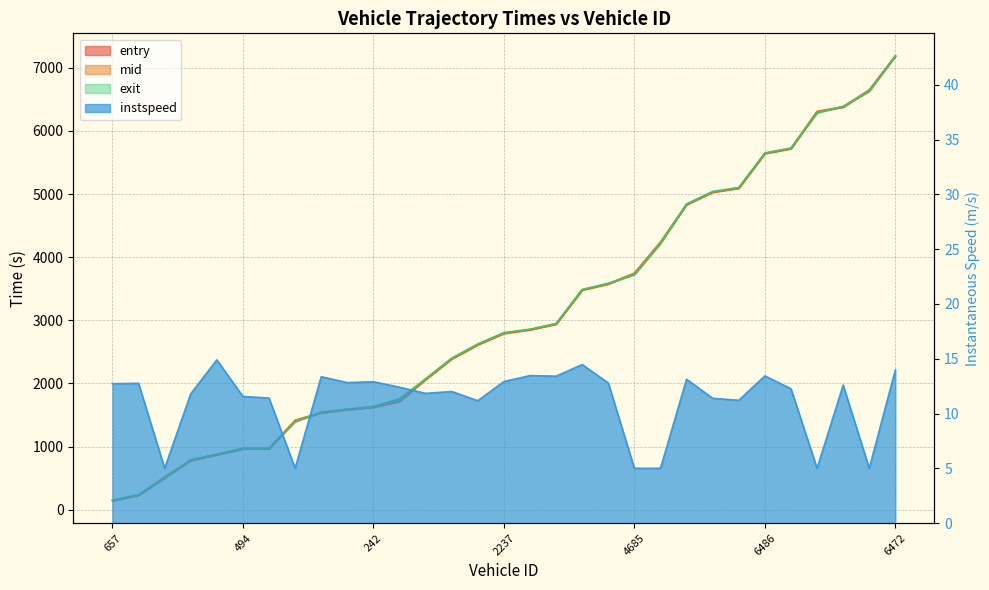

At how many categories does at least one series exceed 3869?

10